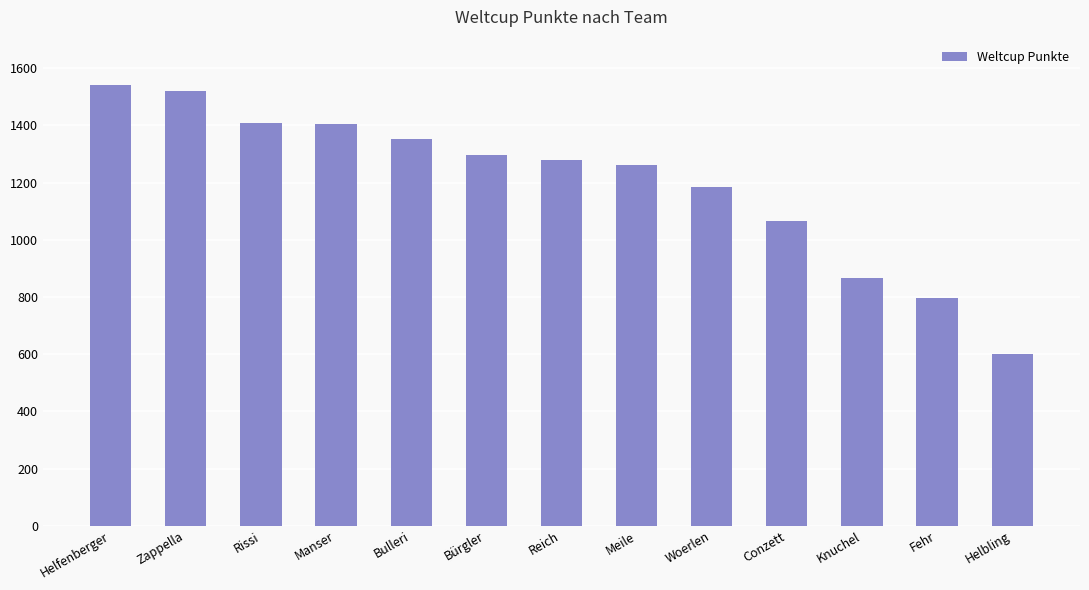

The chart shows a value of 1297 at Bürgler. True or false?

True